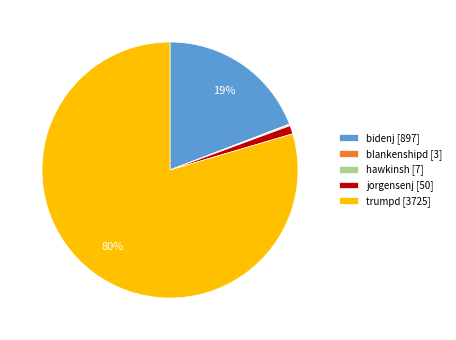

To the nearest percent, what portion does jorgensenj [50] represent?

1%